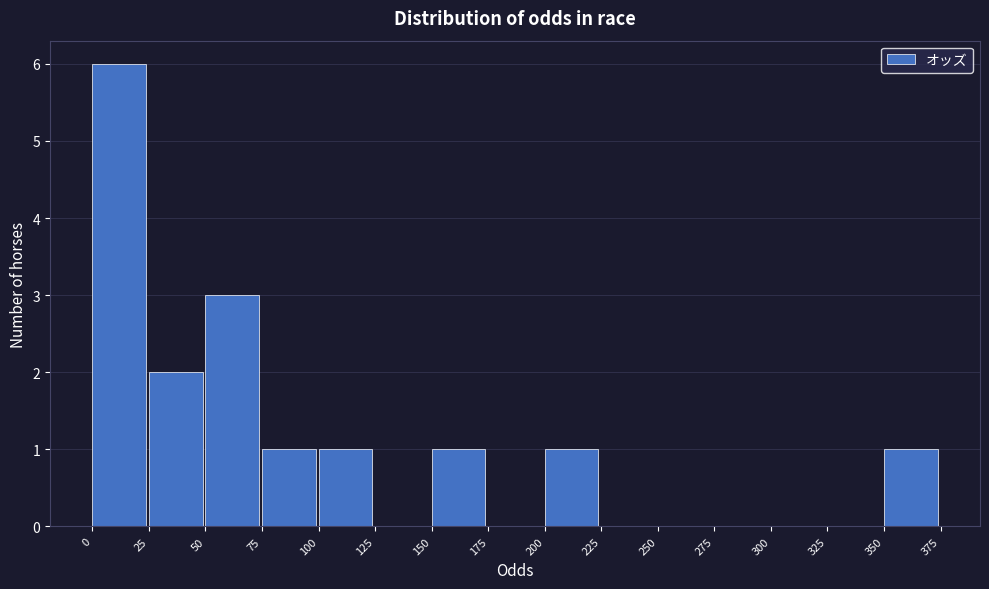

What is the height of the bar covering 25 to 50 on the x-axis? The values are not printed on the chart, so give them approximately, as read against the axis.

2